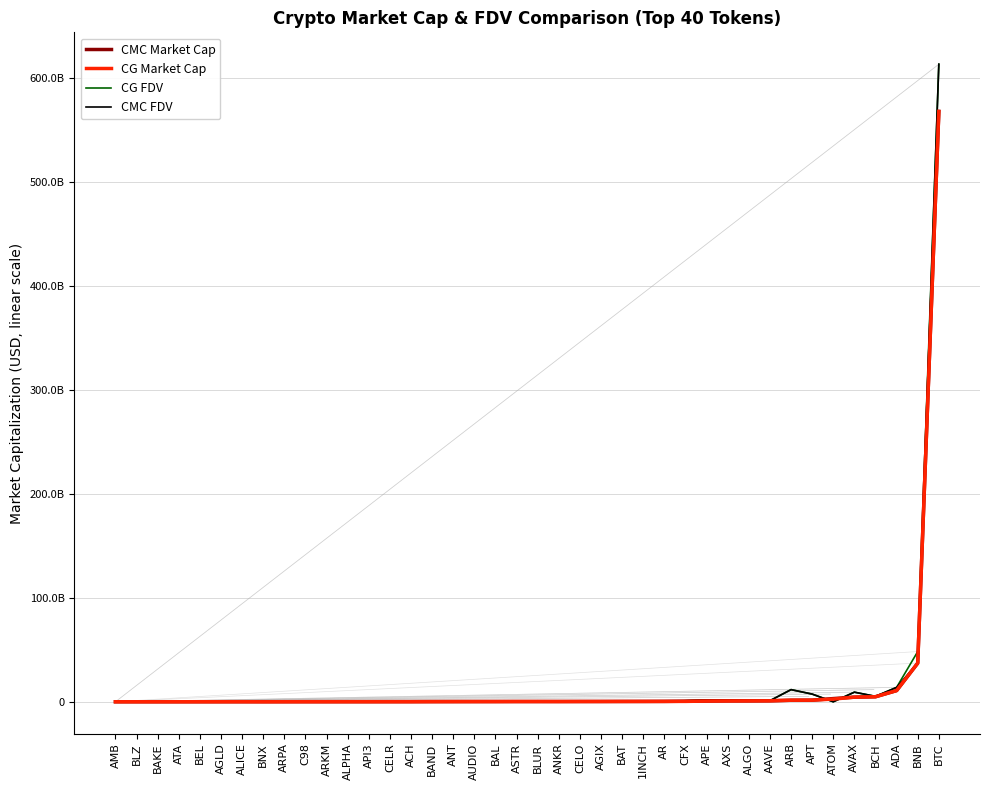

What are all the series names shown in the legend?

CMC Market Cap, CG Market Cap, CG FDV, CMC FDV